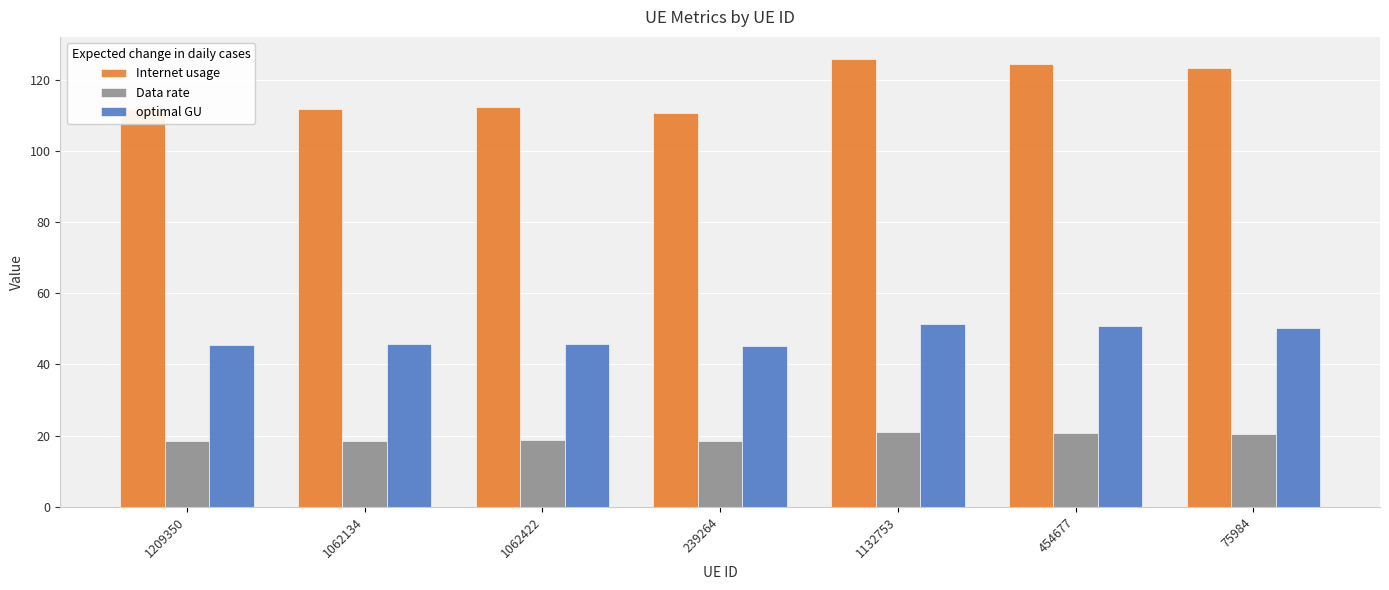

The Internet usage series shows 60.3 at 75984. True or false?

False